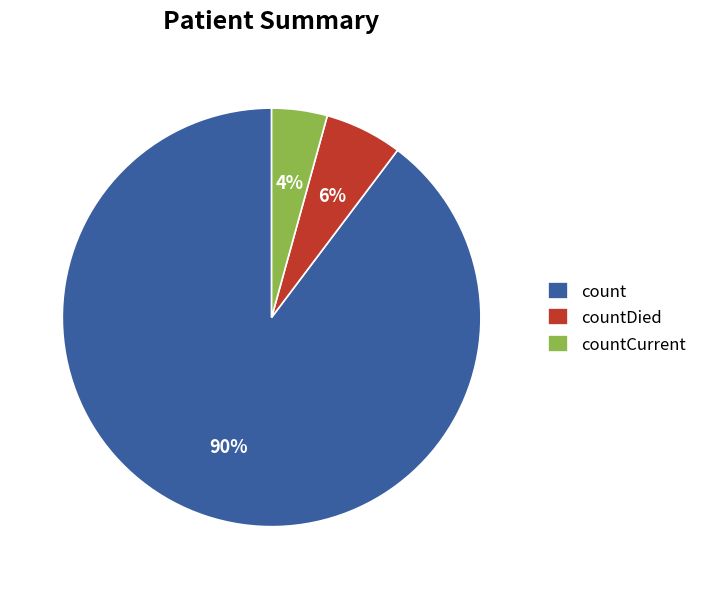

What is the smallest slice in the pie chart?

countCurrent